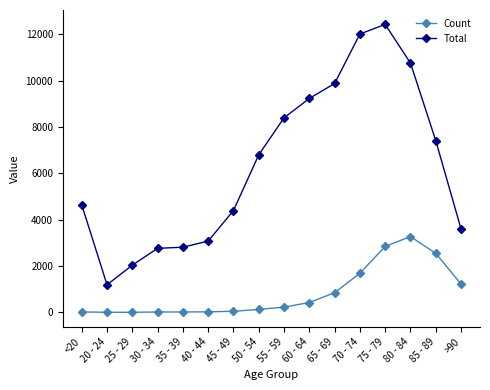

The value of Total at 35 - 39 is 2814. True or false?

True